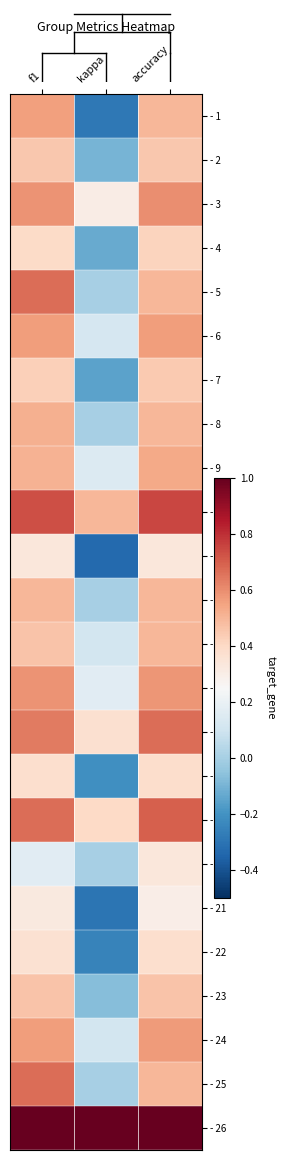

Reading left to right, extract all data points from this chart.

- 1: f1=0.6	kappa=-0.3	accuracy=0.5
- 2: f1=0.5	kappa=-0.1	accuracy=0.5
- 3: f1=0.6	kappa=0.3	accuracy=0.6
- 4: f1=0.4	kappa=-0.1	accuracy=0.4
- 5: f1=0.7	kappa=0.0	accuracy=0.5
- 6: f1=0.6	kappa=0.1	accuracy=0.6
- 7: f1=0.4	kappa=-0.2	accuracy=0.4
- 8: f1=0.5	kappa=0.0	accuracy=0.5
- 9: f1=0.5	kappa=0.1	accuracy=0.5
- 10: f1=0.7	kappa=0.5	accuracy=0.8
- 12: f1=0.3	kappa=-0.3	accuracy=0.3
- 13: f1=0.5	kappa=0.0	accuracy=0.5
- 14: f1=0.5	kappa=0.1	accuracy=0.5
- 15: f1=0.6	kappa=0.2	accuracy=0.6
- 16: f1=0.6	kappa=0.4	accuracy=0.7
- 17: f1=0.4	kappa=-0.2	accuracy=0.4
- 18: f1=0.7	kappa=0.4	accuracy=0.7
- 19: f1=0.2	kappa=0.0	accuracy=0.3
- 21: f1=0.3	kappa=-0.3	accuracy=0.3
- 22: f1=0.4	kappa=-0.2	accuracy=0.4
- 23: f1=0.5	kappa=-0.1	accuracy=0.5
- 24: f1=0.6	kappa=0.1	accuracy=0.6
- 25: f1=0.7	kappa=0.0	accuracy=0.5
- 26: f1=1.0	kappa=1.0	accuracy=1.0